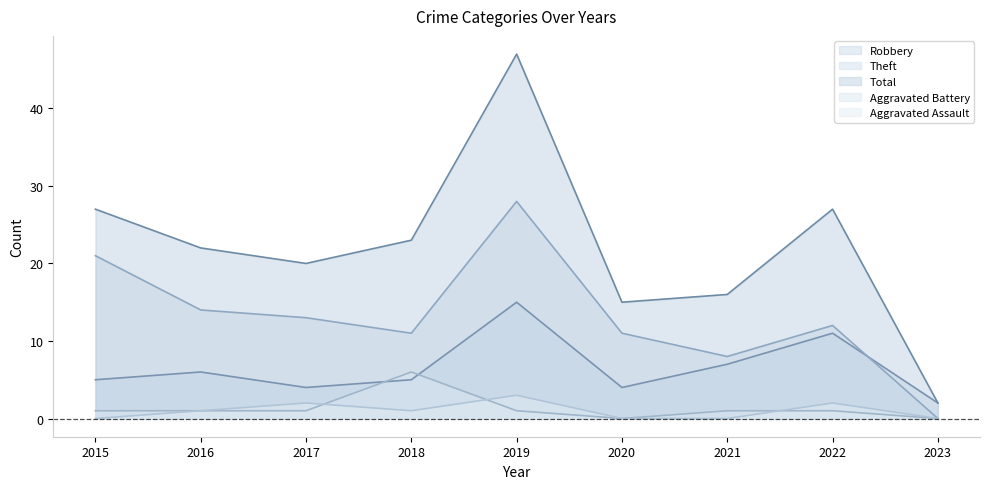

True or false: Aggravated Battery and Theft intersect in this chart.

False